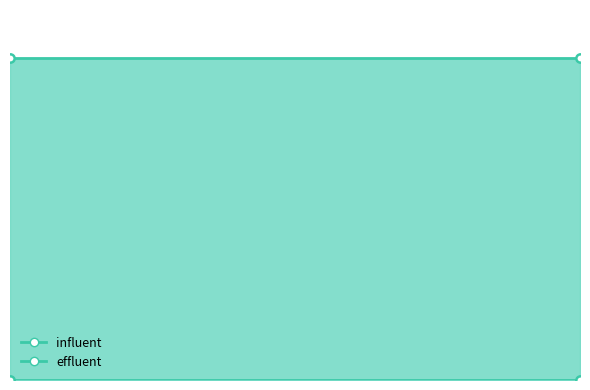

What is the value of the influent point at the 1st from the left?

50000